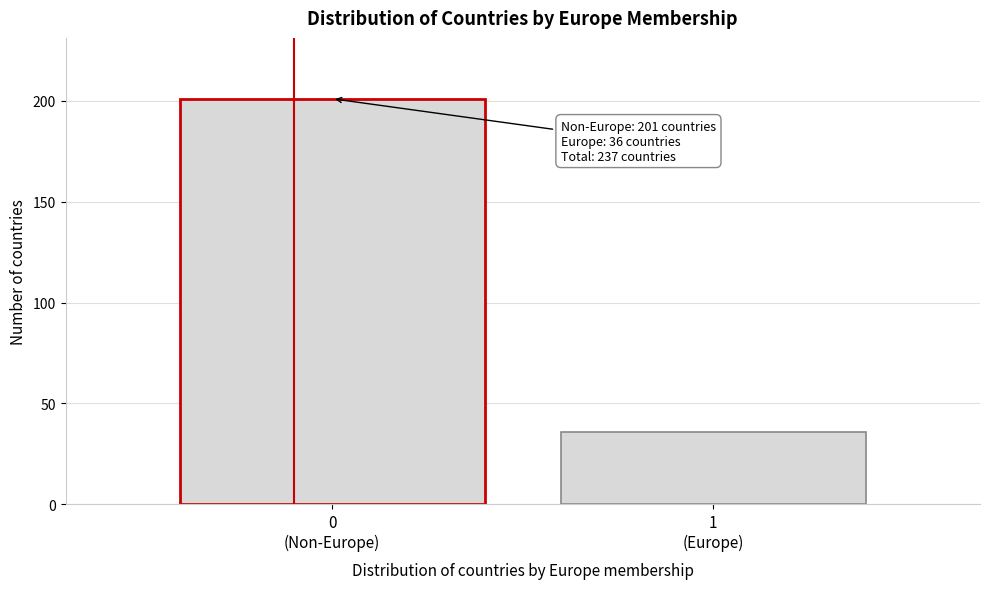

Reading right to left, list all the values displayed in this chart.

36	201